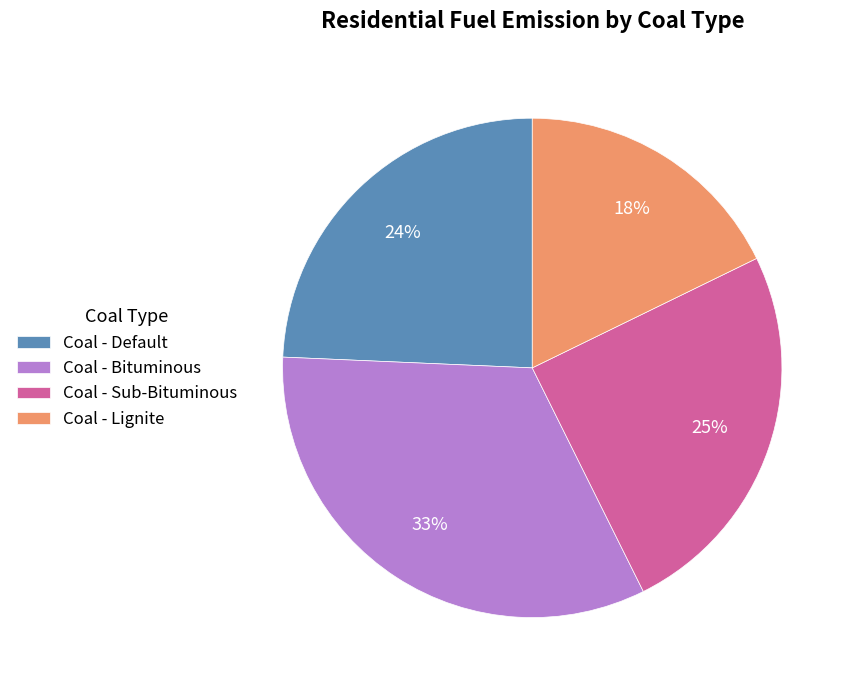

True or false: Coal - Sub-Bituminous accounts for 25% of the total.

True